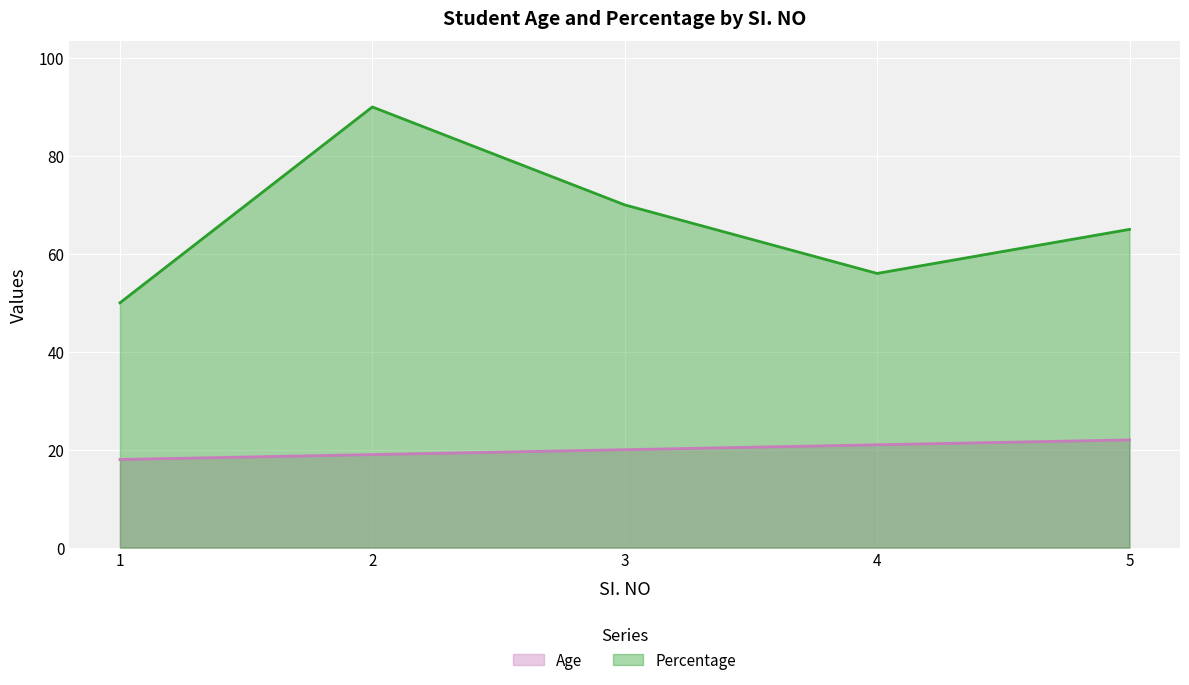

The Percentage series shows 90 at 2. True or false?

True